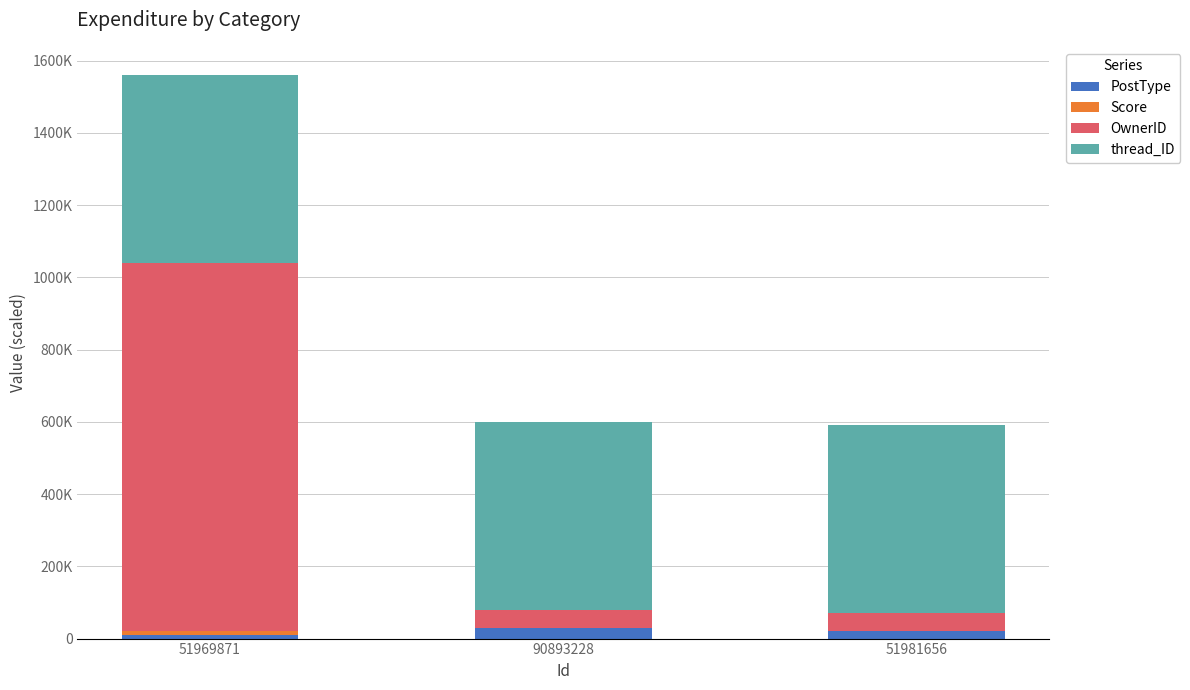

Are the bars grouped side by side (vs. stacked)?

No